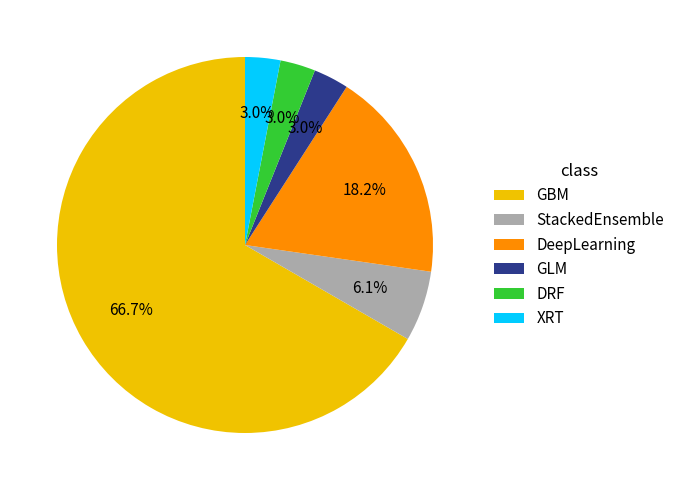

How many slices are in this pie chart?

6